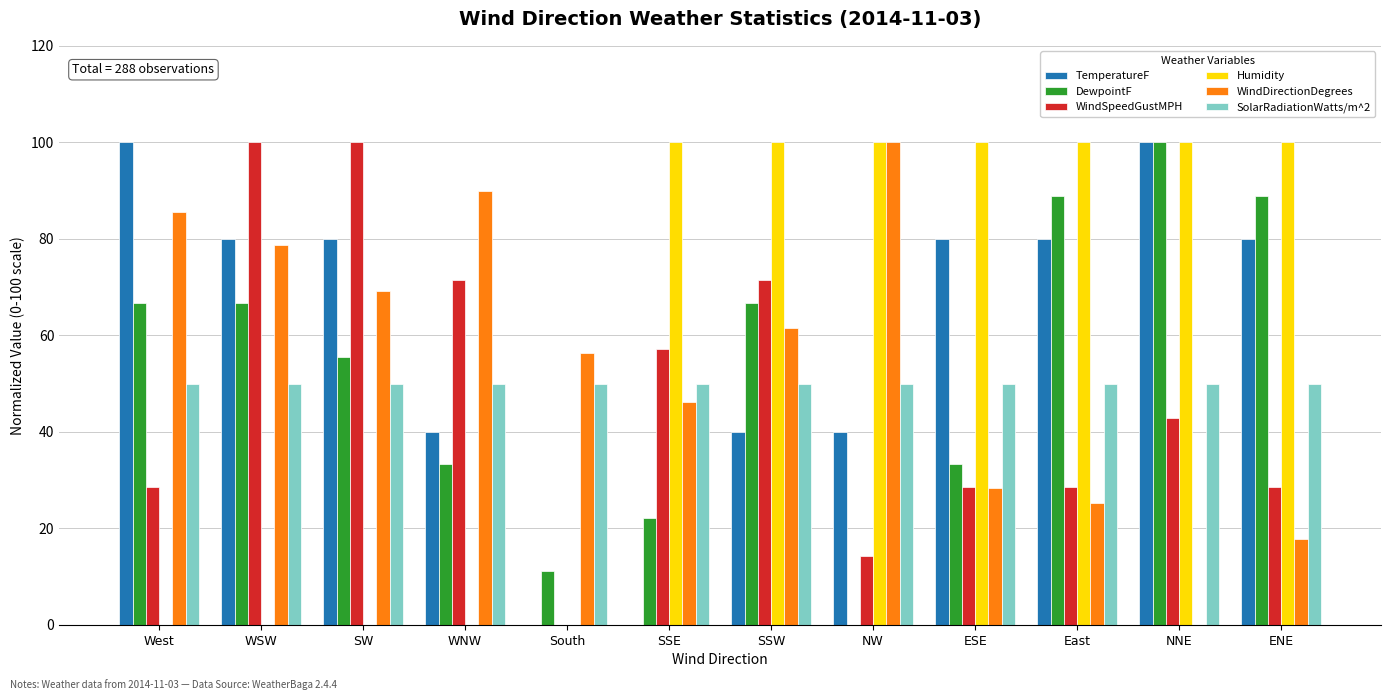

Does the chart contain stacked bars?

No